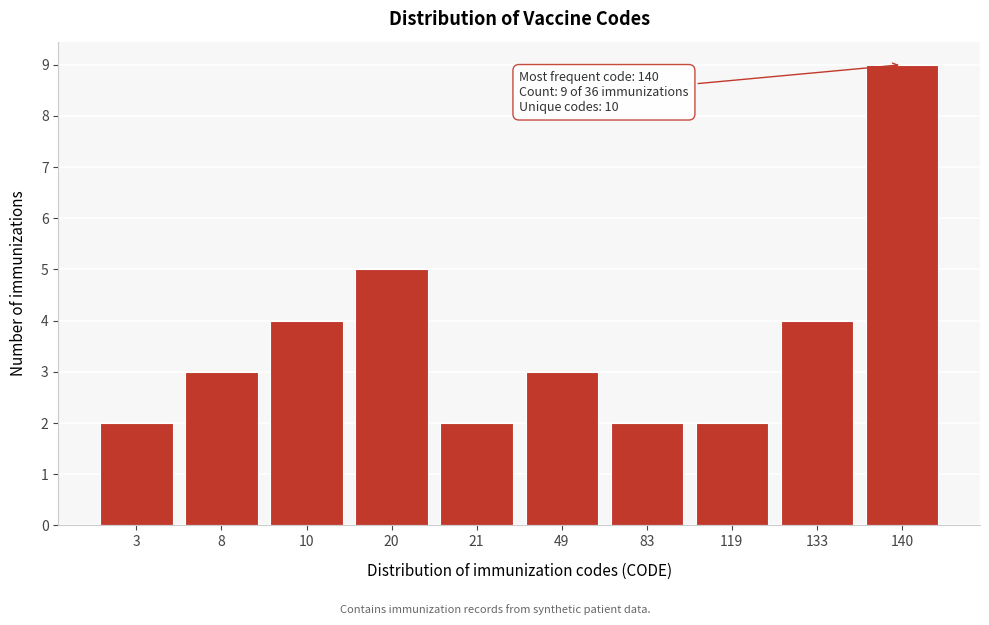

Reading left to right, list all the values displayed in this chart.

3=2	8=3	10=4	20=5	21=2	49=3	83=2	119=2	133=4	140=9